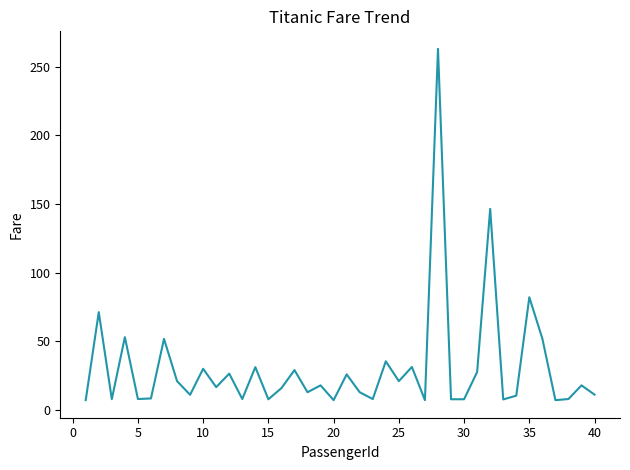

What is the minimum value shown in the chart?

7.2